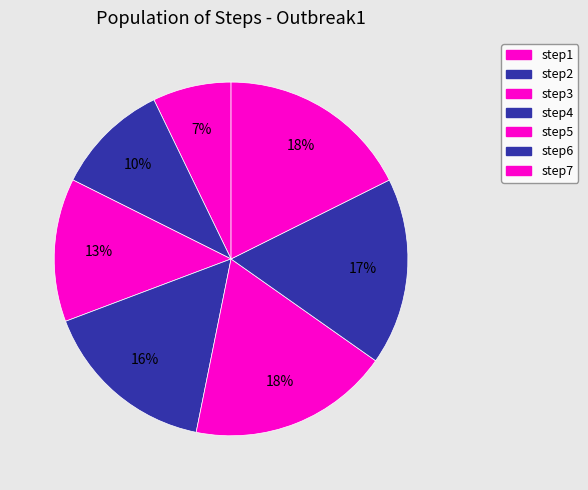

How many segments does this pie chart have?

7